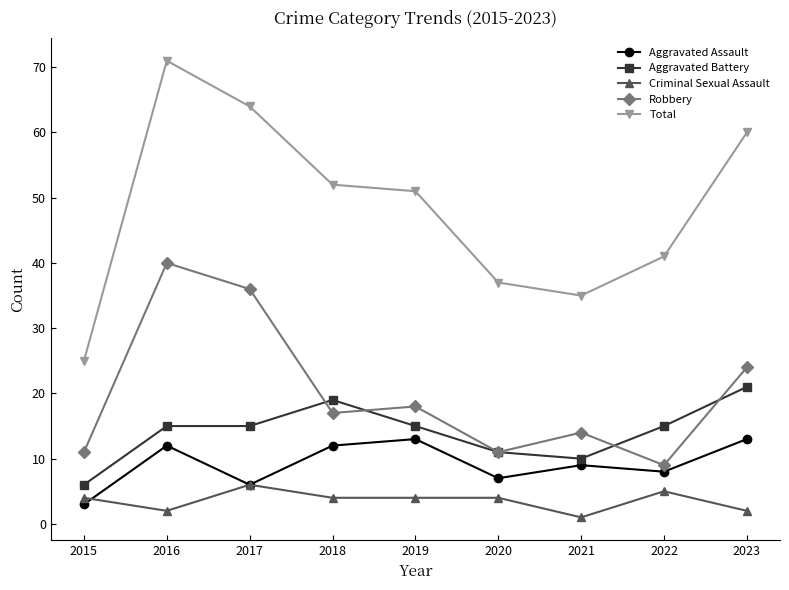

The Aggravated Assault series shows 3 at 2015. True or false?

True